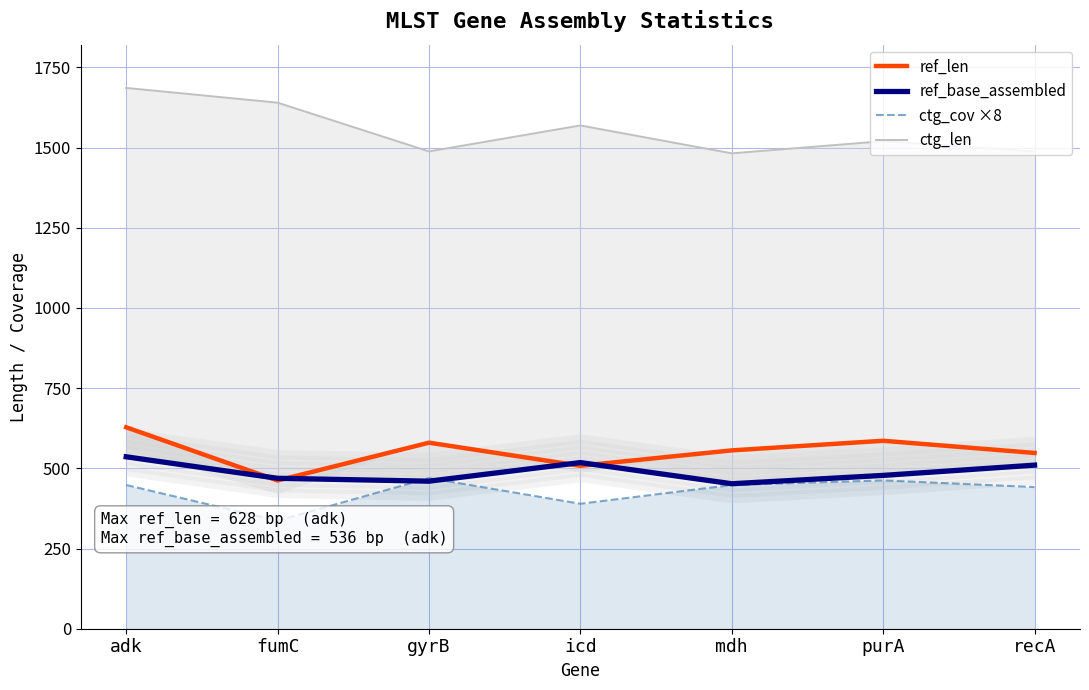

How many interior local peaks does the ref_base_assembled series have?

1